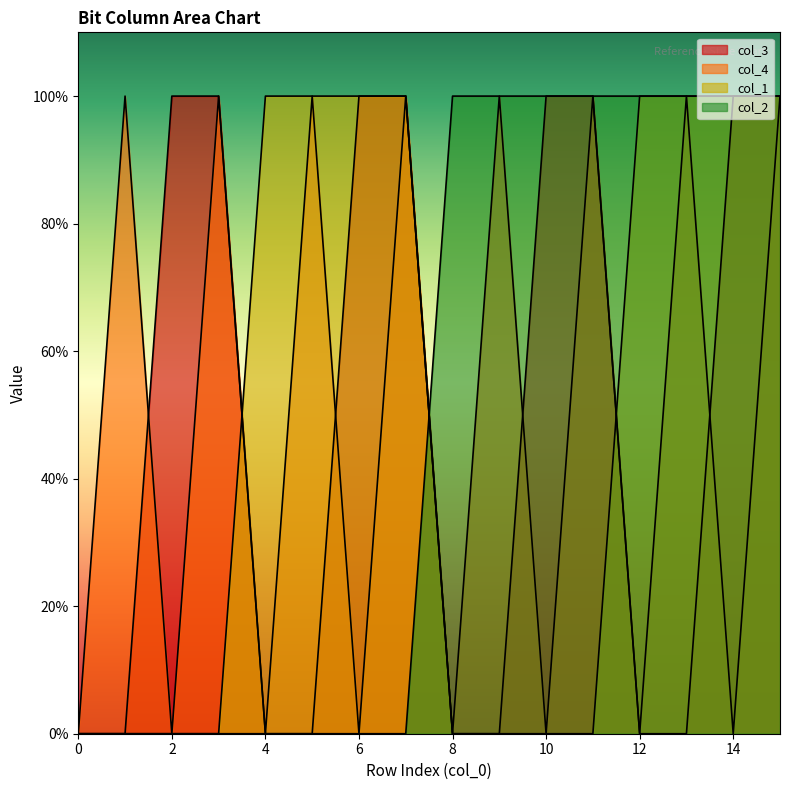

How many times do col_4 and col_3 cross each other?

4